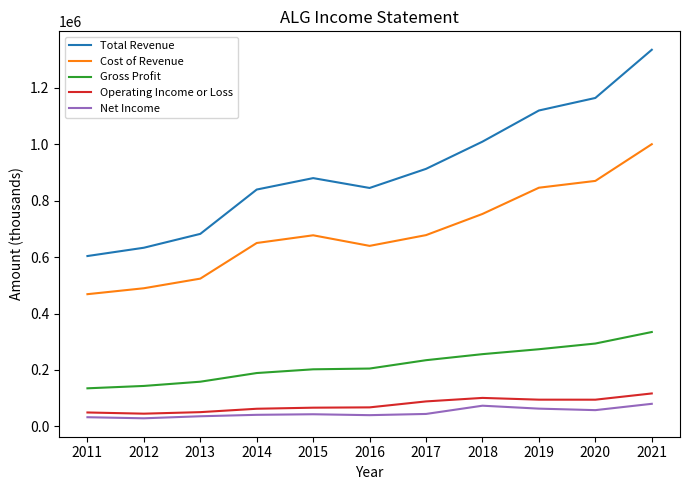

True or false: Total Revenue and Operating Income or Loss cross at least once.

False